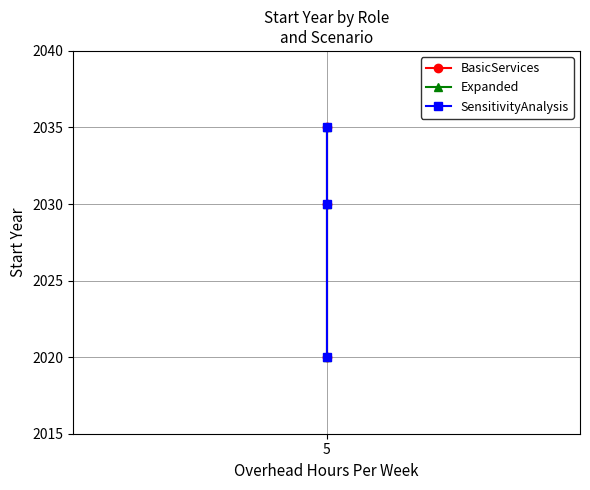

Reading right to left, list all the values displayed in this chart.

BasicServices: 2035	2030	2020
Expanded: 2035	2030	2020
SensitivityAnalysis: 2035	2030	2020